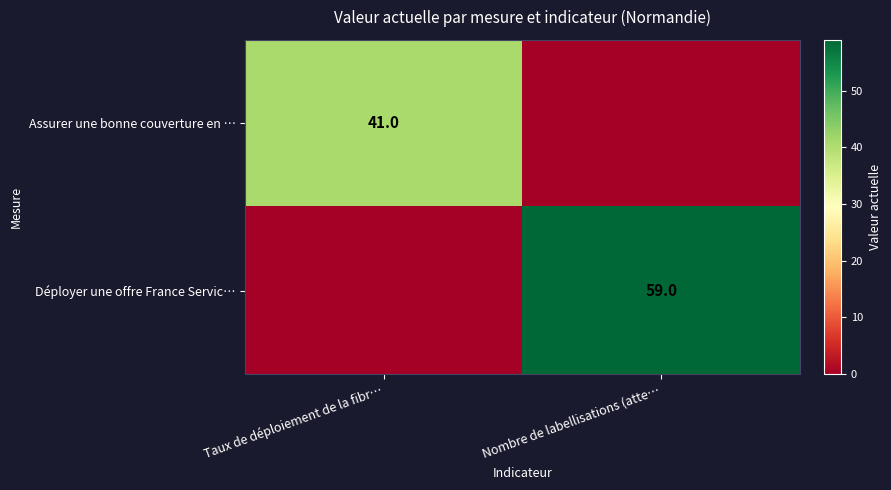

The Déployer une offre France Servic… series shows 59 at Nombre de labellisations (atte…. True or false?

True